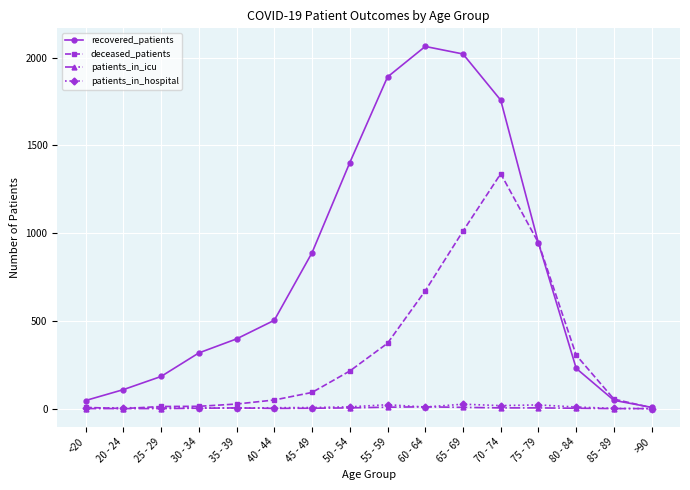

Which series changed the most between 65 - 69 and 75 - 79?

recovered_patients